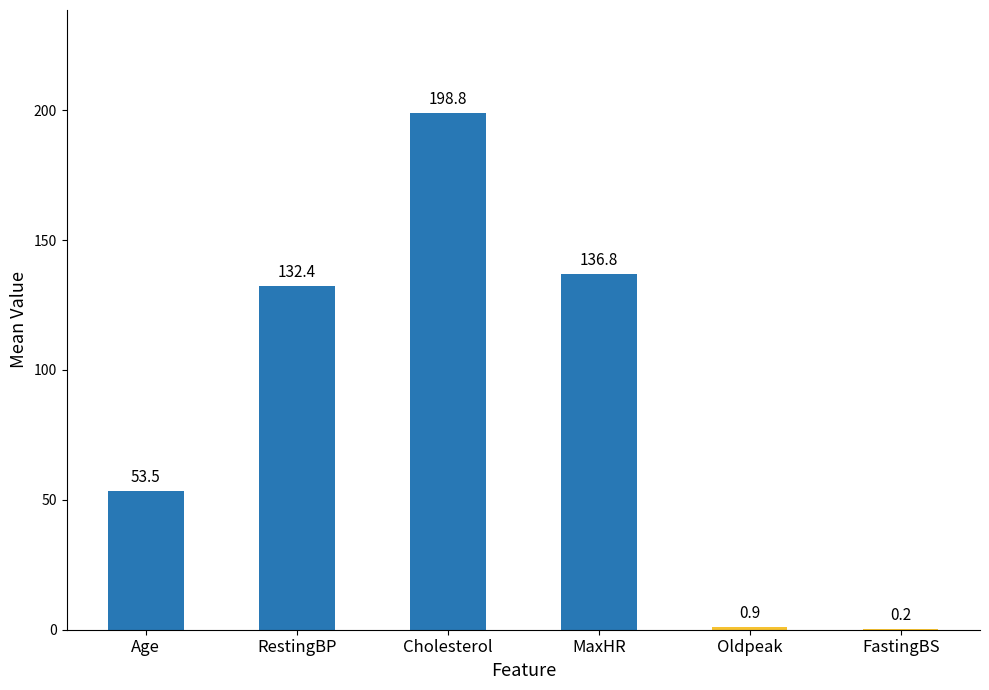

What is the approximate value at MaxHR?

136.8